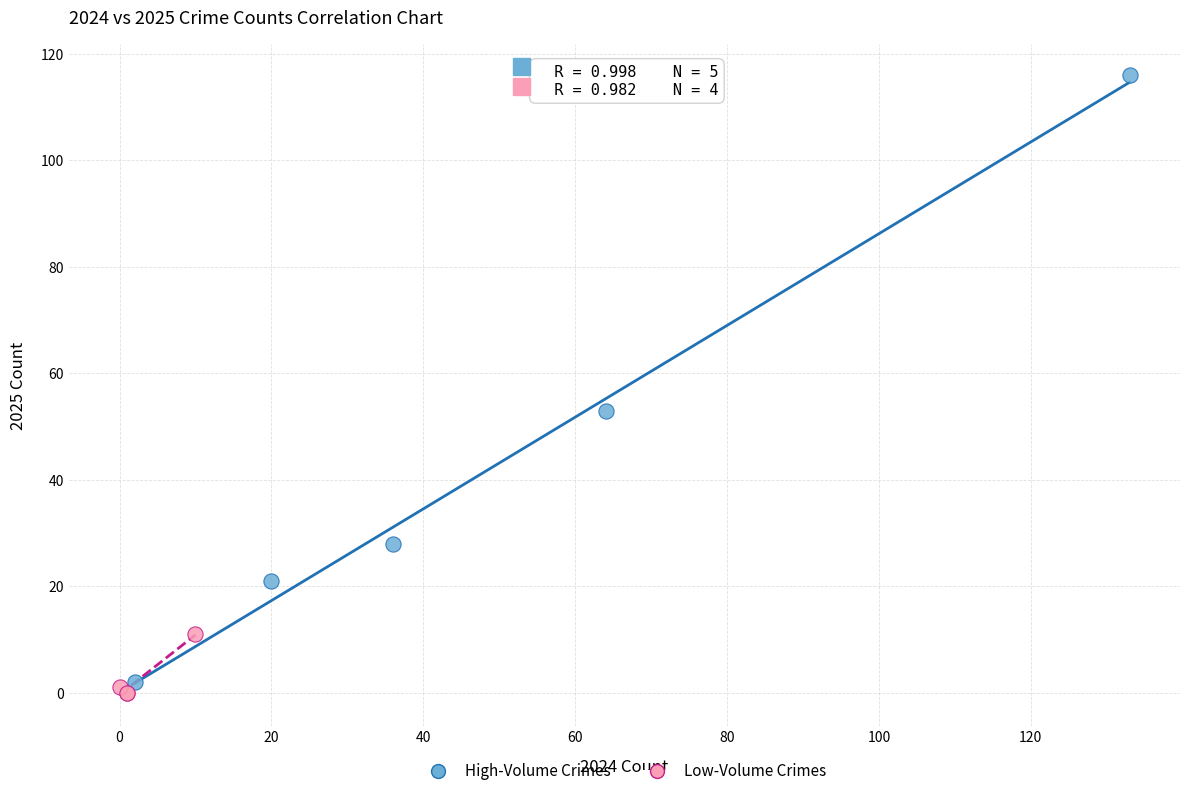

Which series contains the highest Y value?

High-Volume Crimes